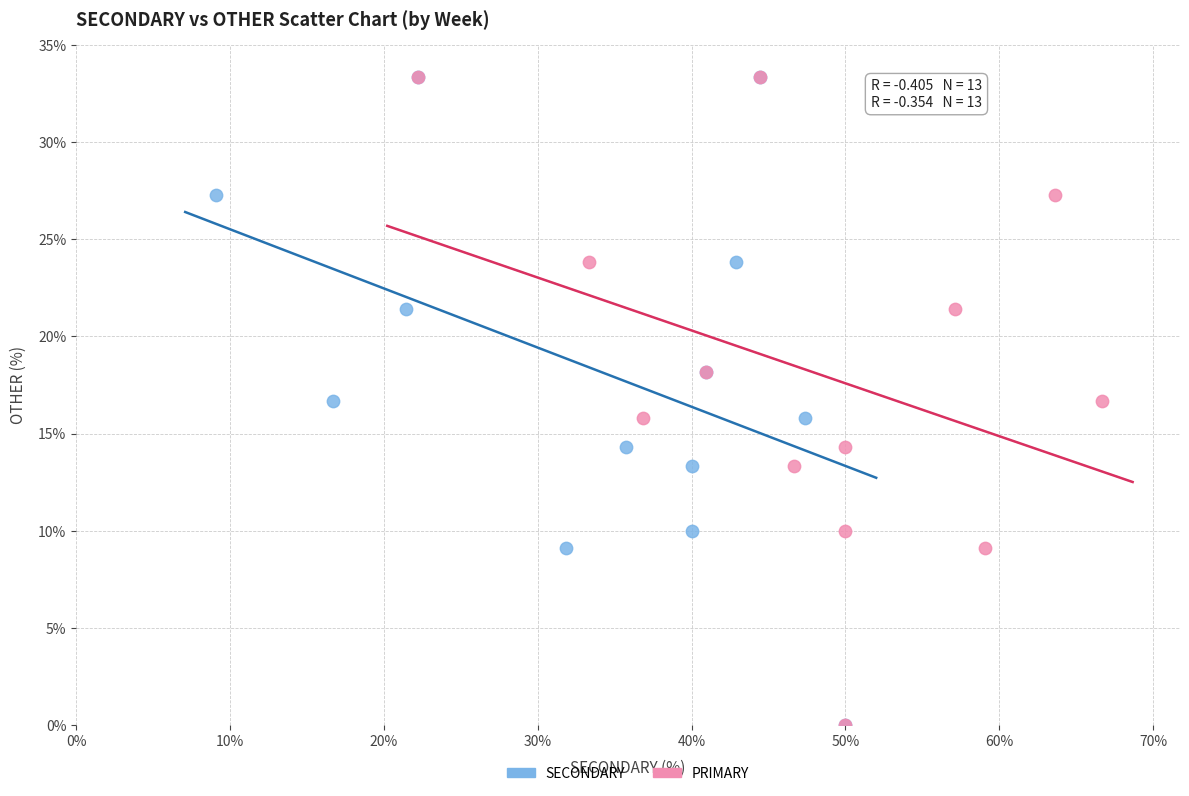

What are all the series names shown in the legend?

SECONDARY, PRIMARY